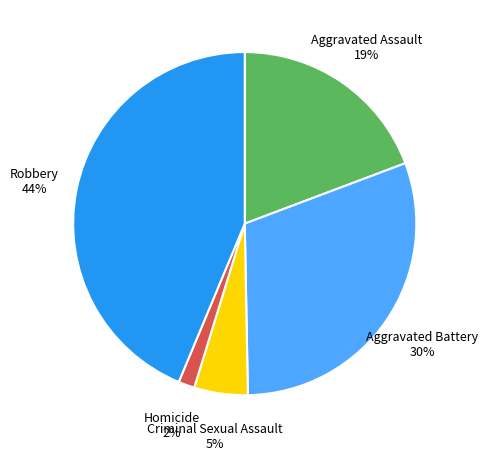

Does any single category account for the majority?

No